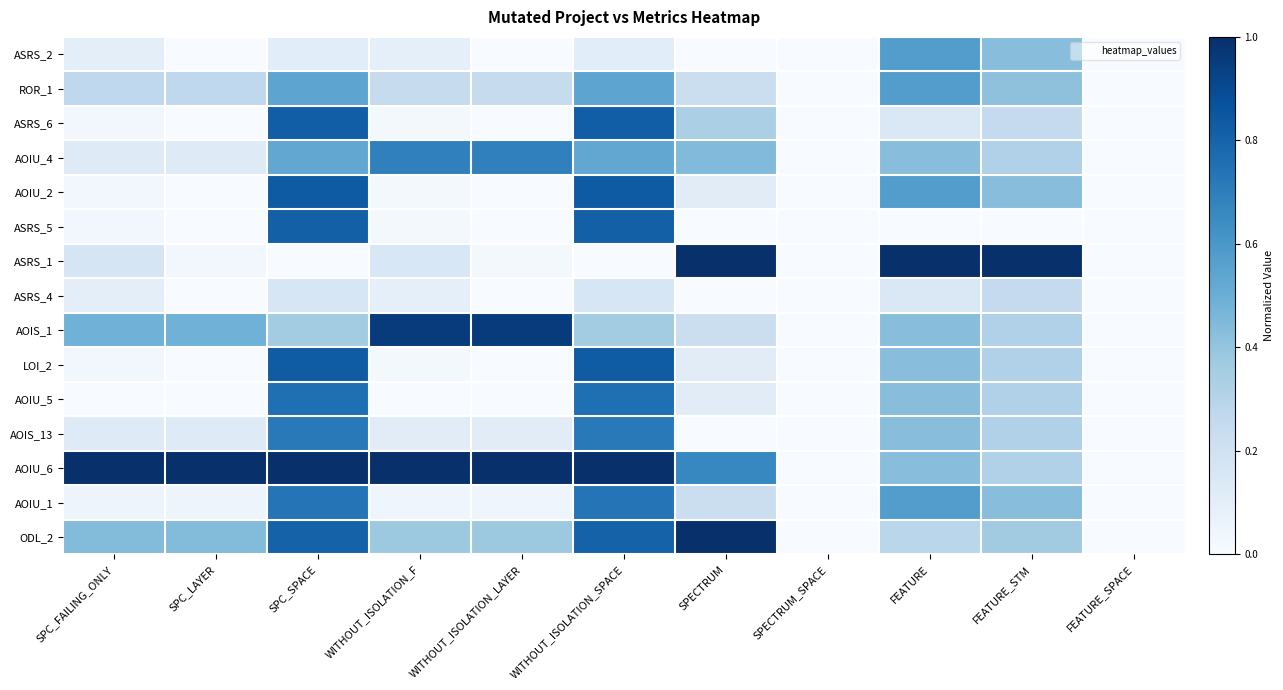

Which series has the largest total across all categories?

AOIU_6